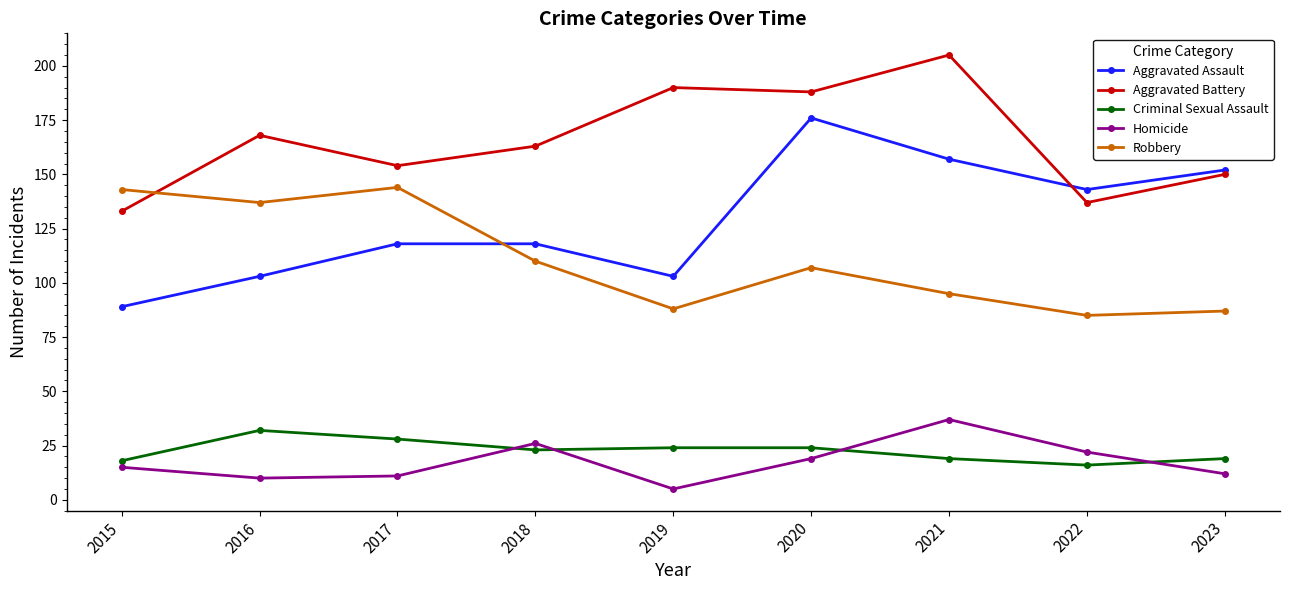

True or false: Aggravated Battery and Homicide cross at least once.

False